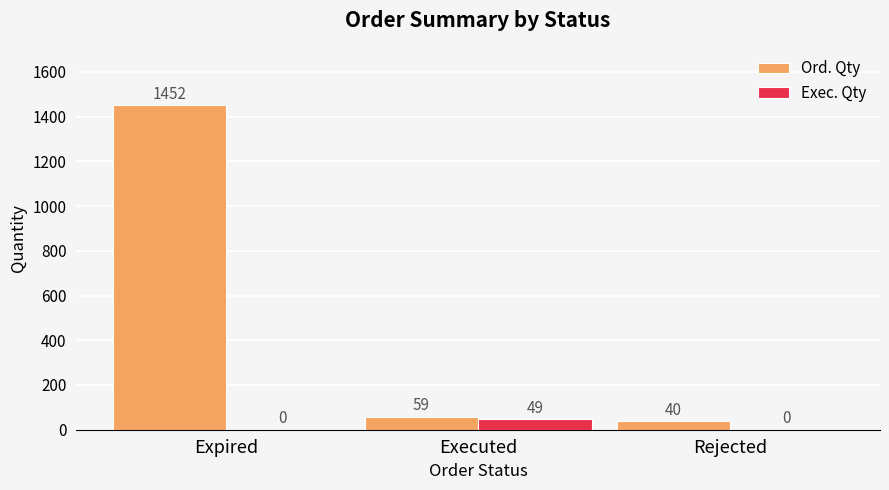

What is the sum of the Ord. Qty values at Rejected and Executed?

99